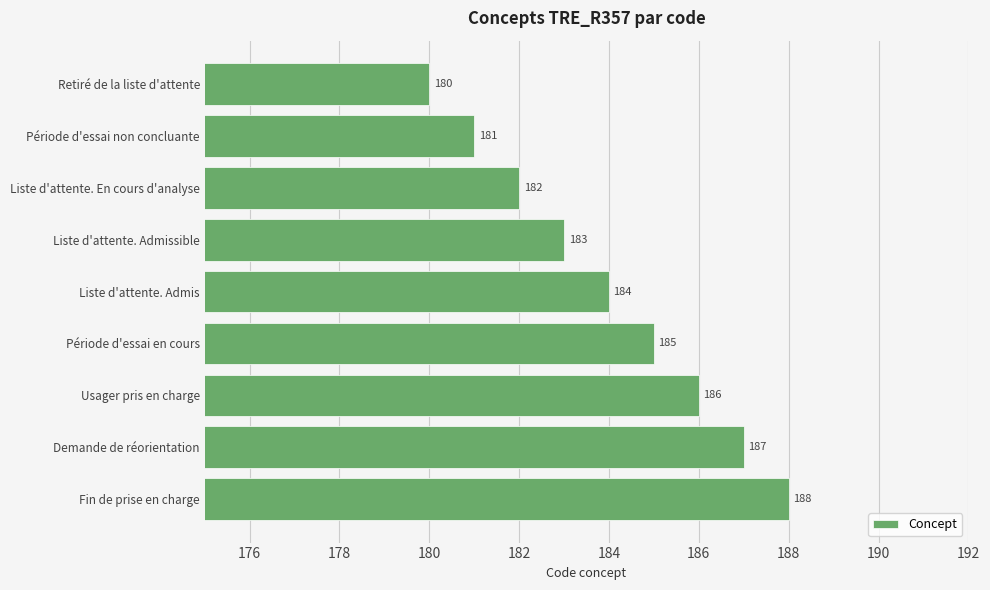

What position from the bottom is Période d'essai non concluante?

8